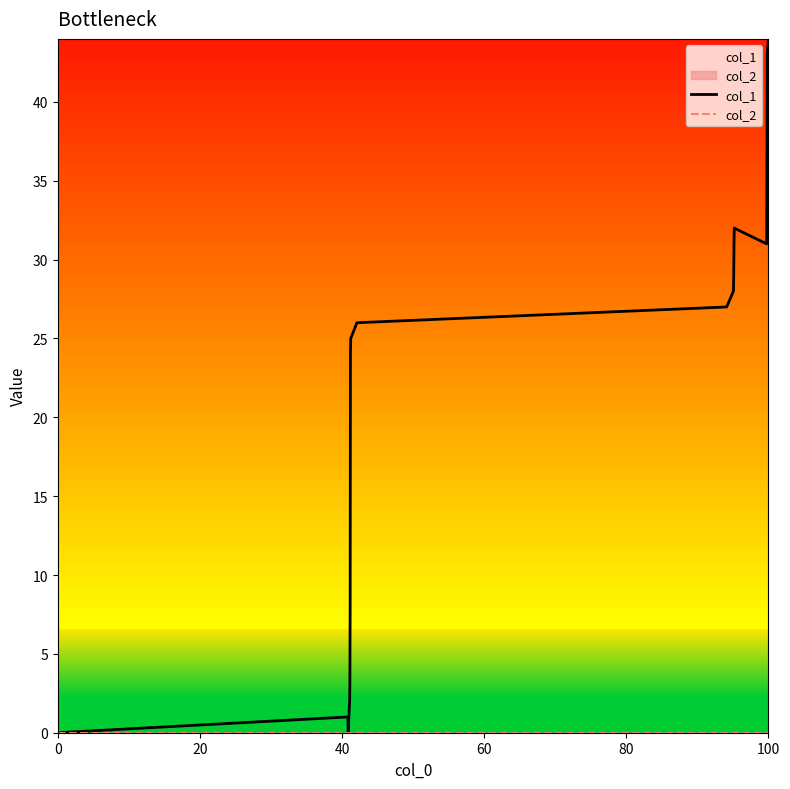

At which category is the sum across all series the highest?

100